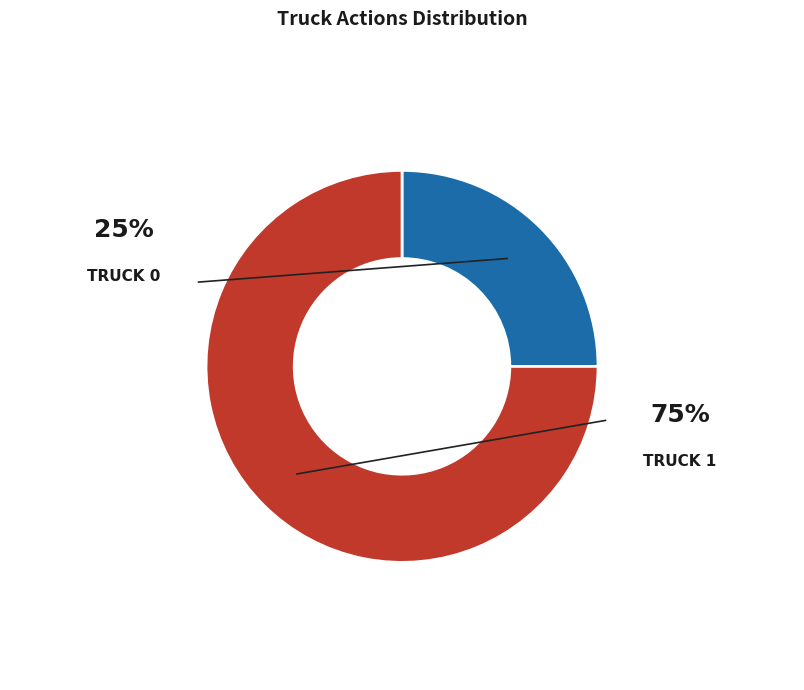

Is there a majority slice in this chart?

Yes